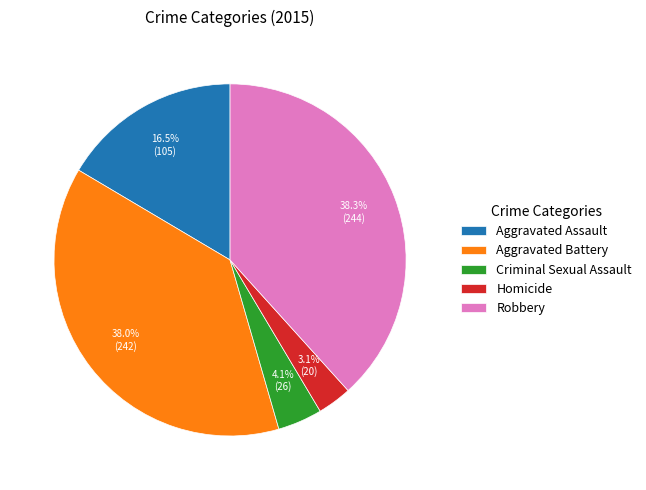

Which category has the smallest portion of the pie?

Homicide